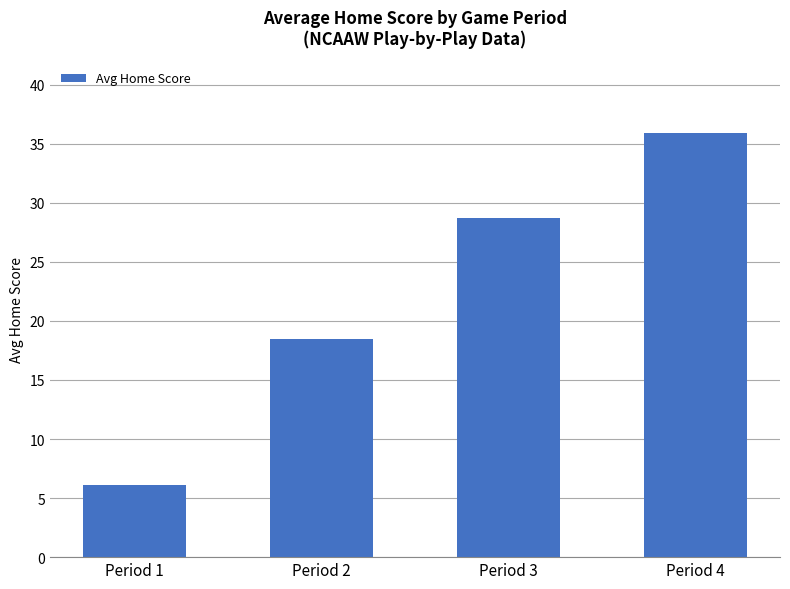

What is the ratio of the value at Period 2 to the value at Period 1?

3.0